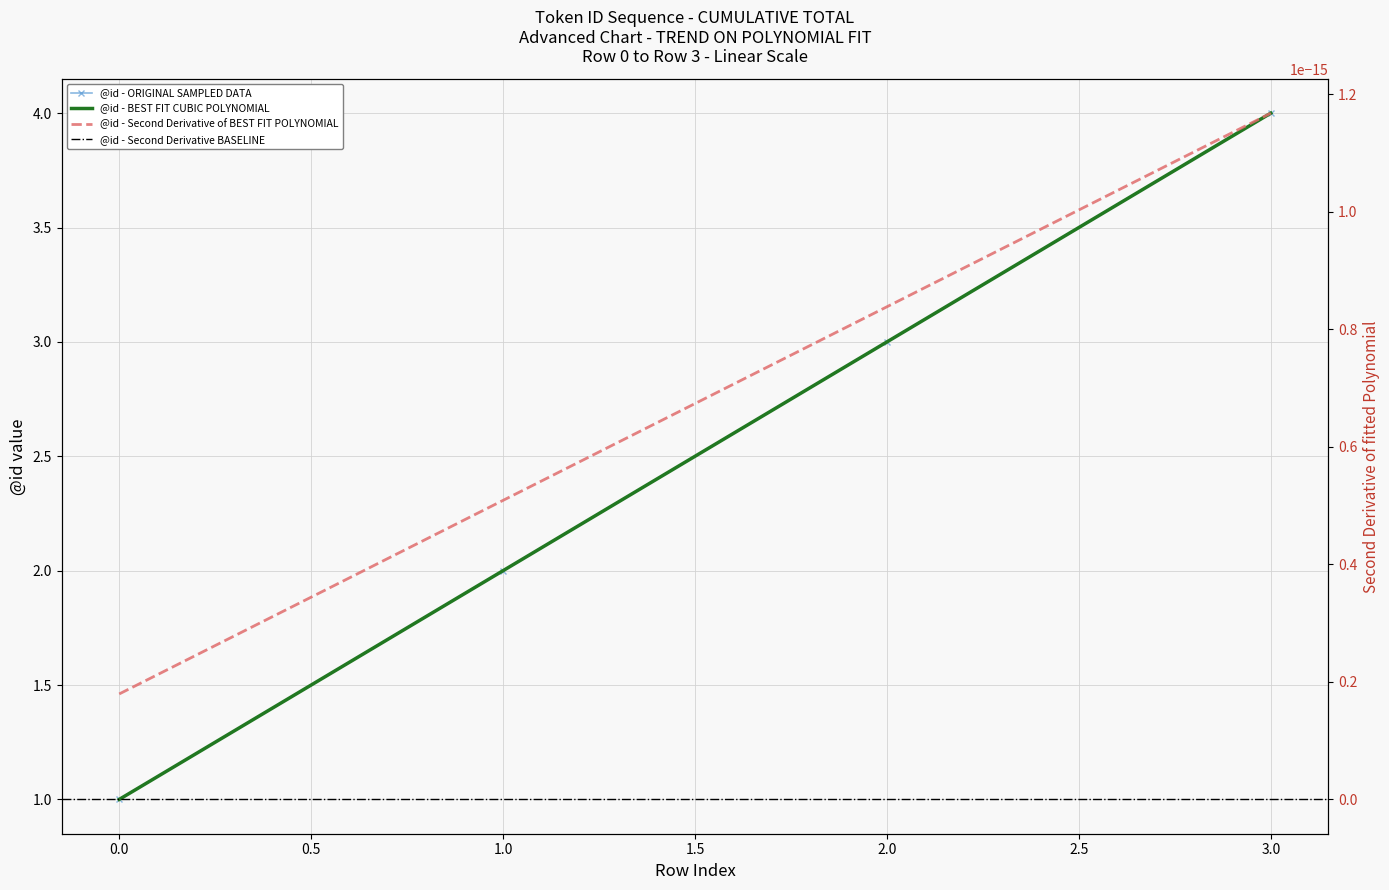

Reading left to right, transcribe all the data shown in this chart.

1	2	3	4